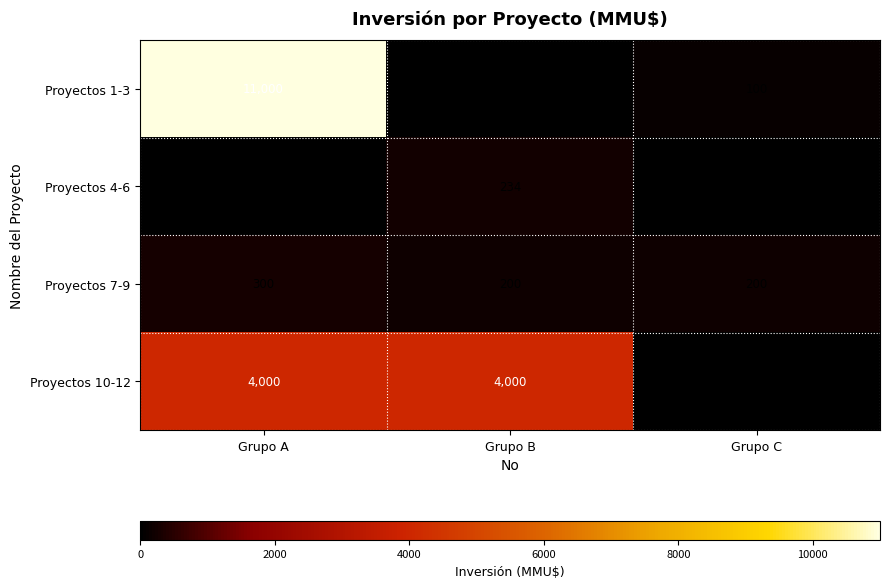

What is the sum of all Proyectos 7-9 values?

700